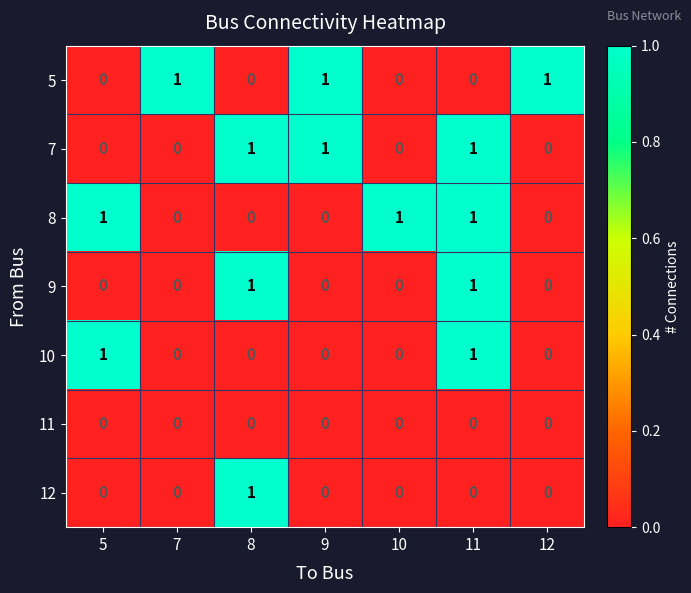

What is the sum of all 8 values?

3